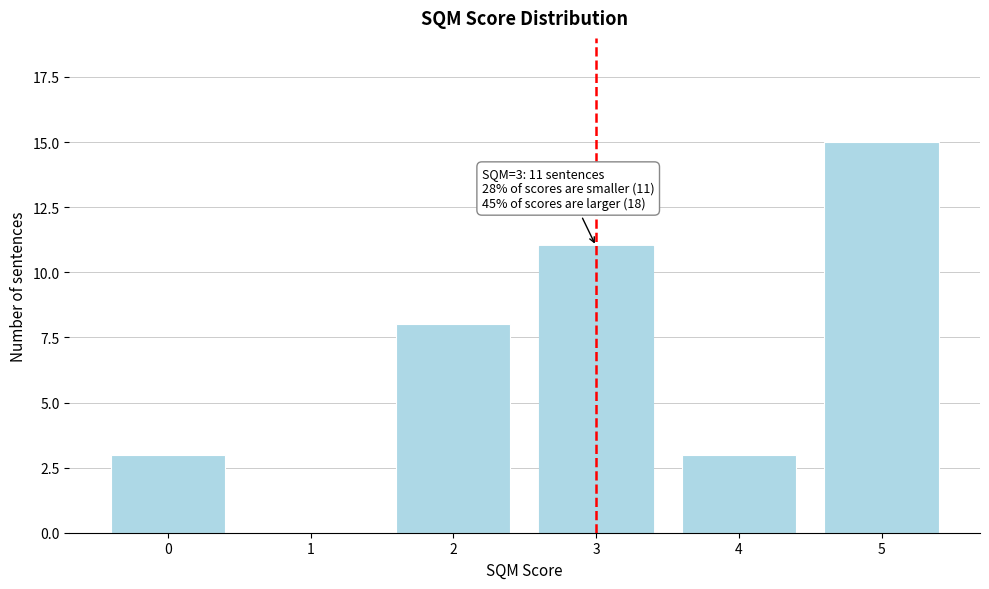

Reading left to right, what are all the values shown in this chart?

0=3	1=0	2=8	3=11	4=3	5=15